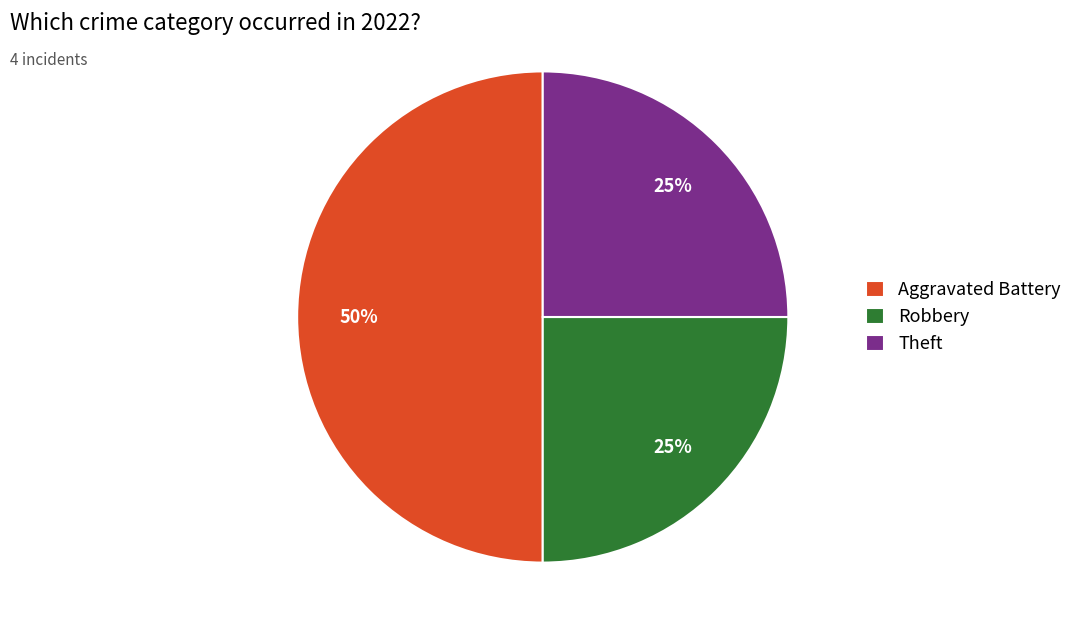

Which category has the biggest portion of the pie?

Aggravated Battery